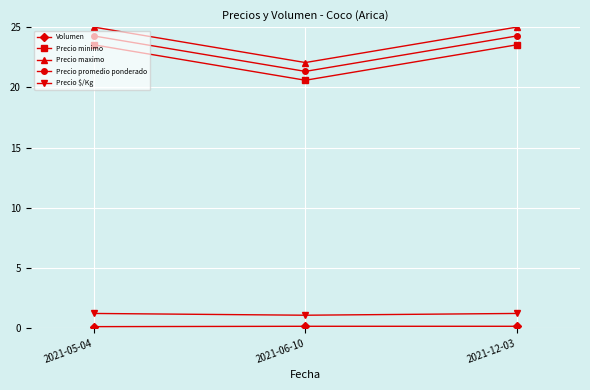

What is the sum of the Precio promedio ponderado values at 2021-06-10 and 2021-05-04?

45.6